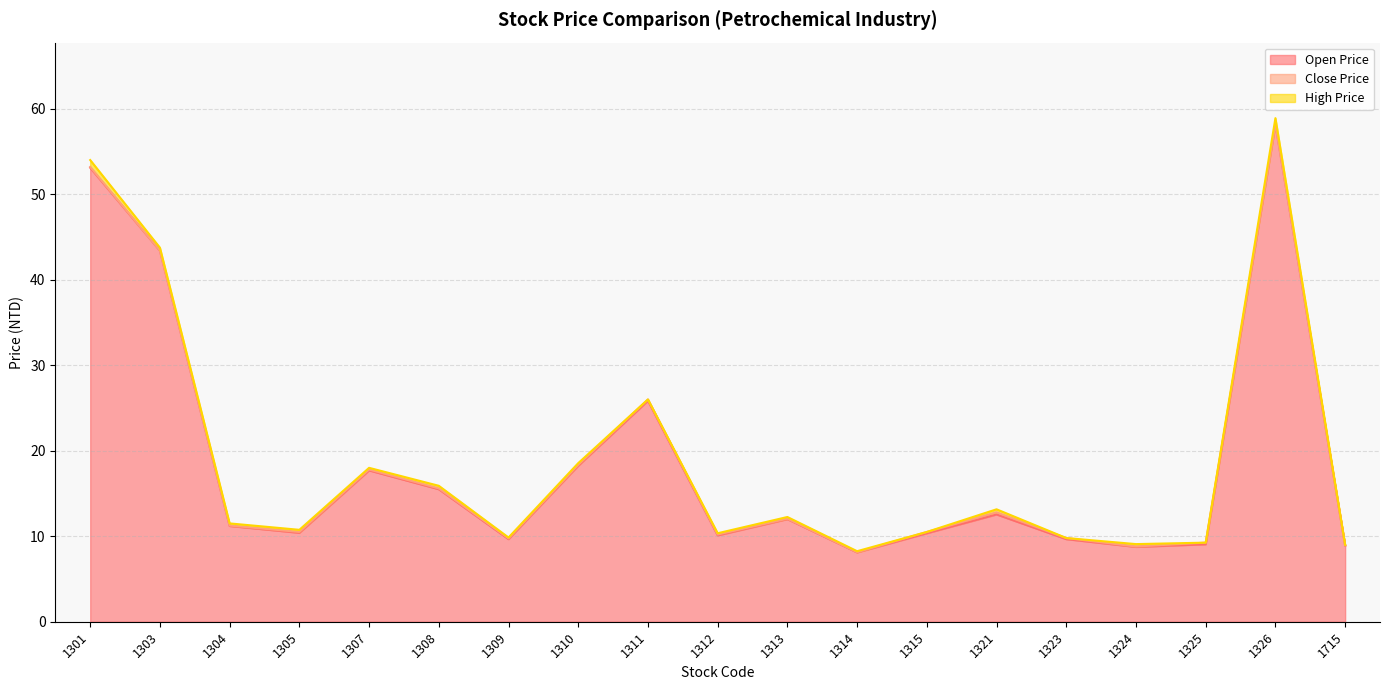

Rank the series by their maximum value, from lowest to highest.

Close Price, Open Price, High Price